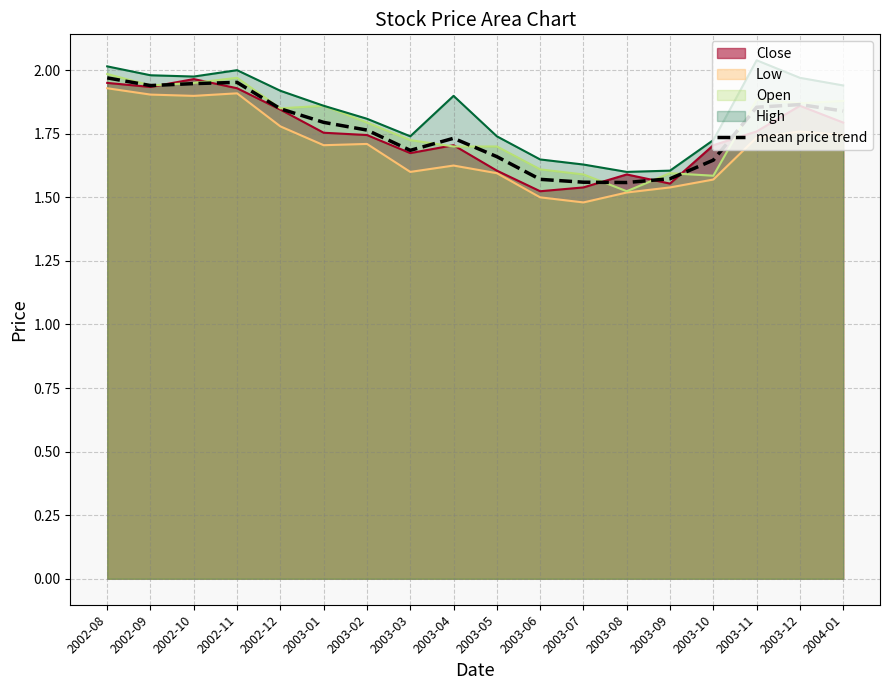

What is the approximate value at 2003-06?

1.6